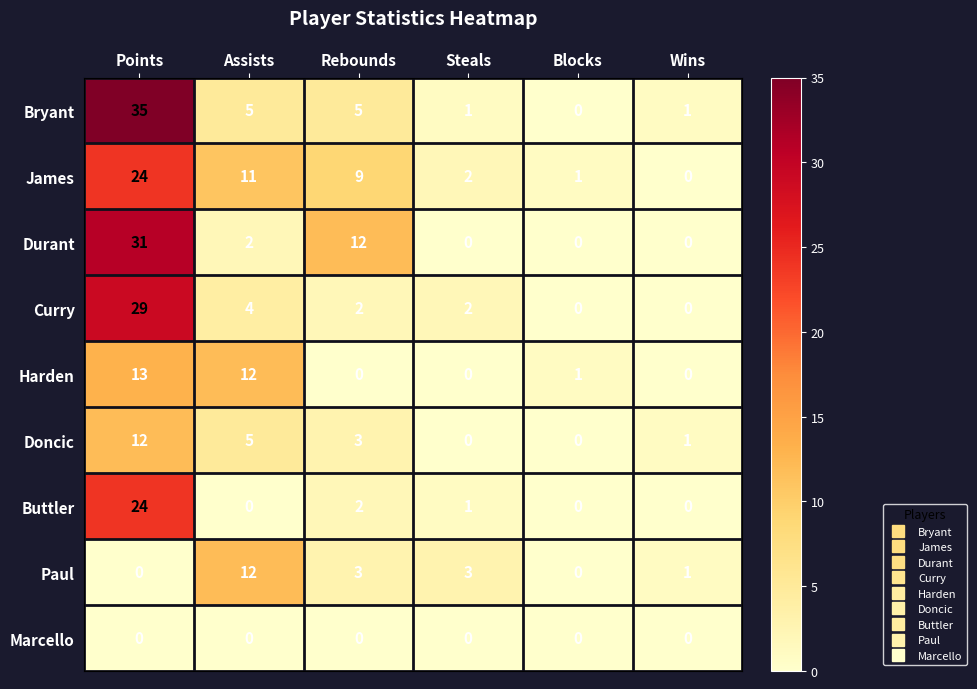

Where does the Buttler series first go above 1?

Points